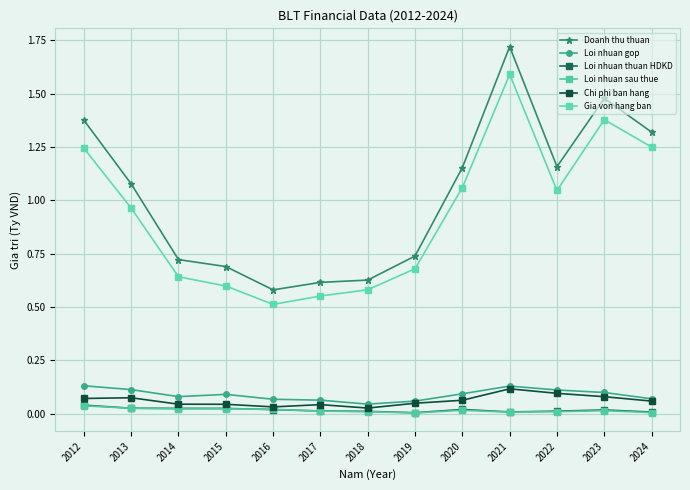

What is the average value of the Gia von hang ban series?

0.9